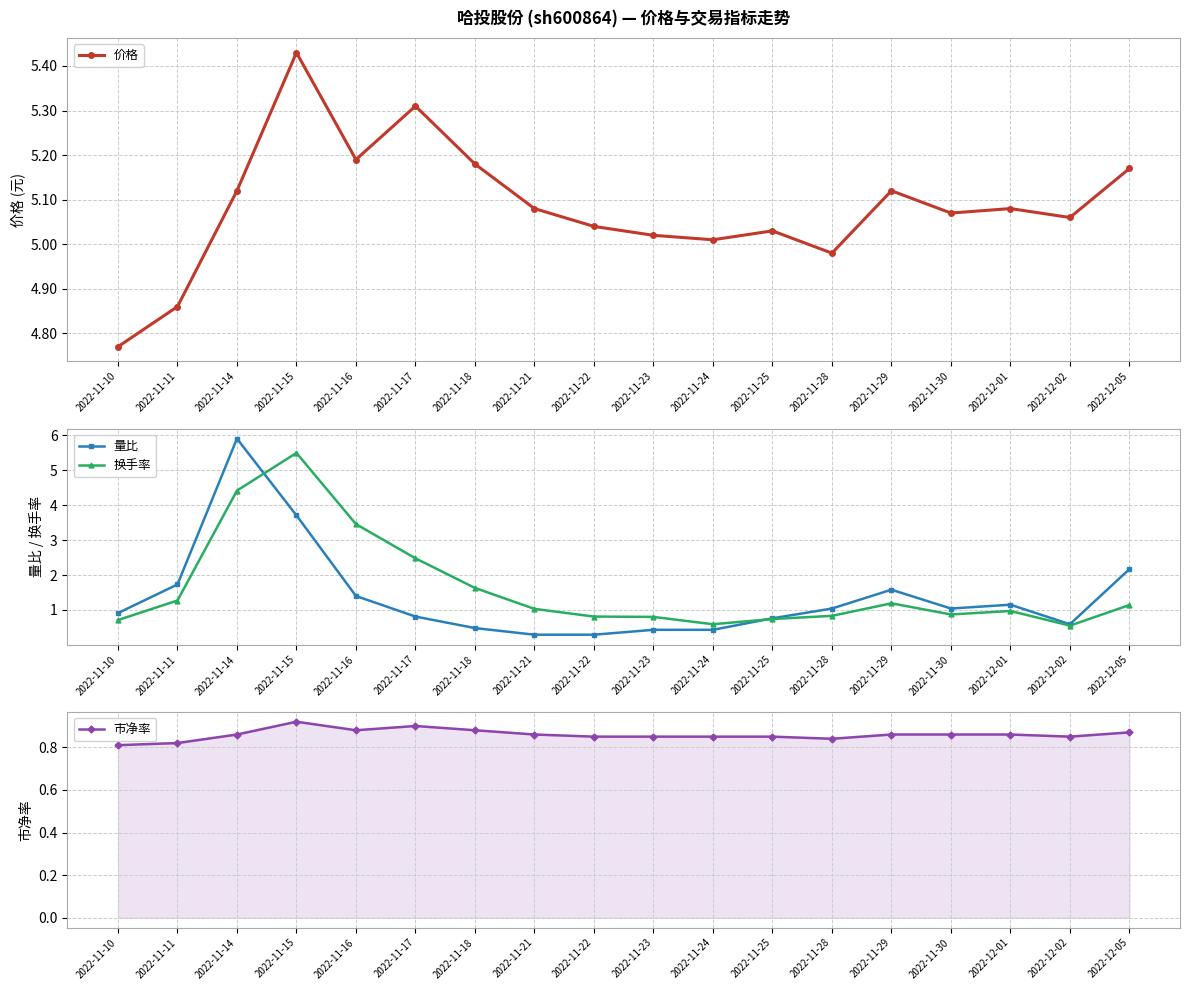

Which series has the largest total across all categories?

价格